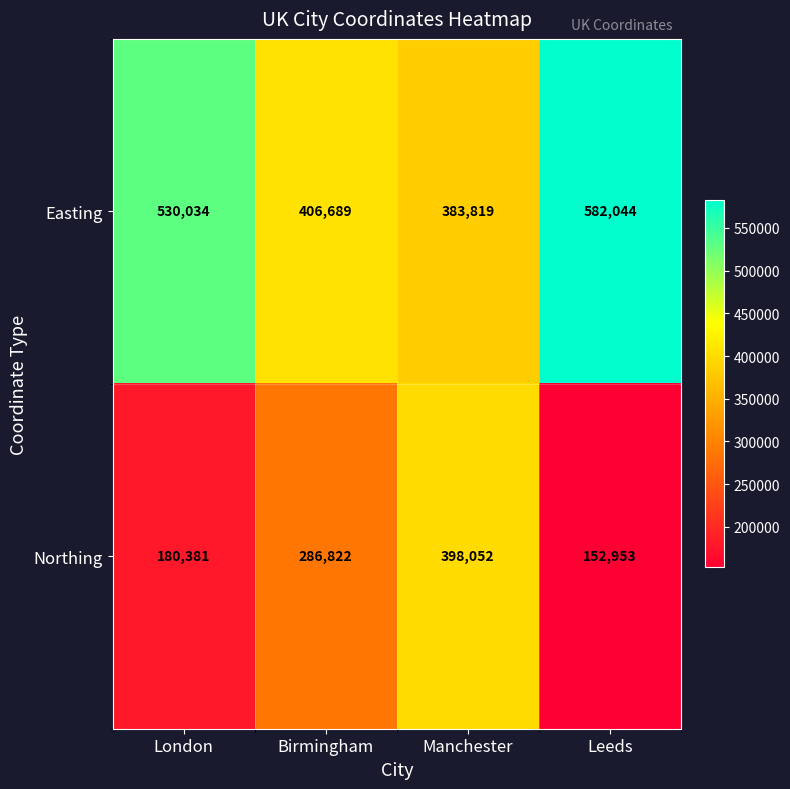

Rank the series at London from highest to lowest value.

Easting, Northing